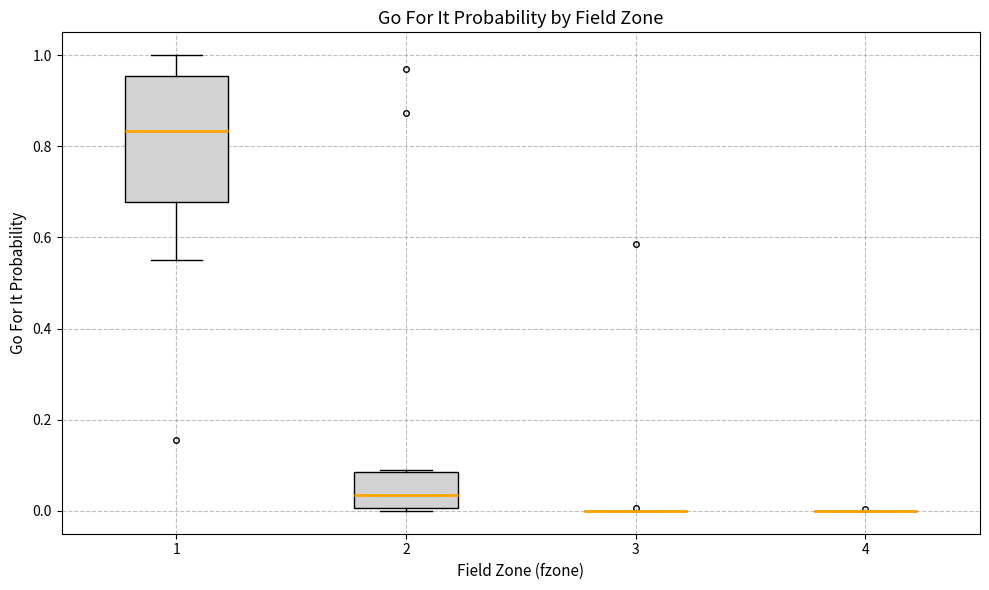

Reading left to right, read every box against the y-axis: the position of its median line, the range the box covers, and the ends of its whiskers. The values are not printed on the chart, so give them approximately, as read against the axis.

1: median 0.84, box 0.68 to 0.96, whiskers 0.56 to 1.00
2: median 0.04, box 0.00 to 0.08, whiskers 0.00 (just below the box's lower edge) to 0.08
3: box collapsed to a line at 0.00, whiskers 0.00 to 0.00
4: box collapsed to a line at 0.00, whiskers 0.00 to 0.00